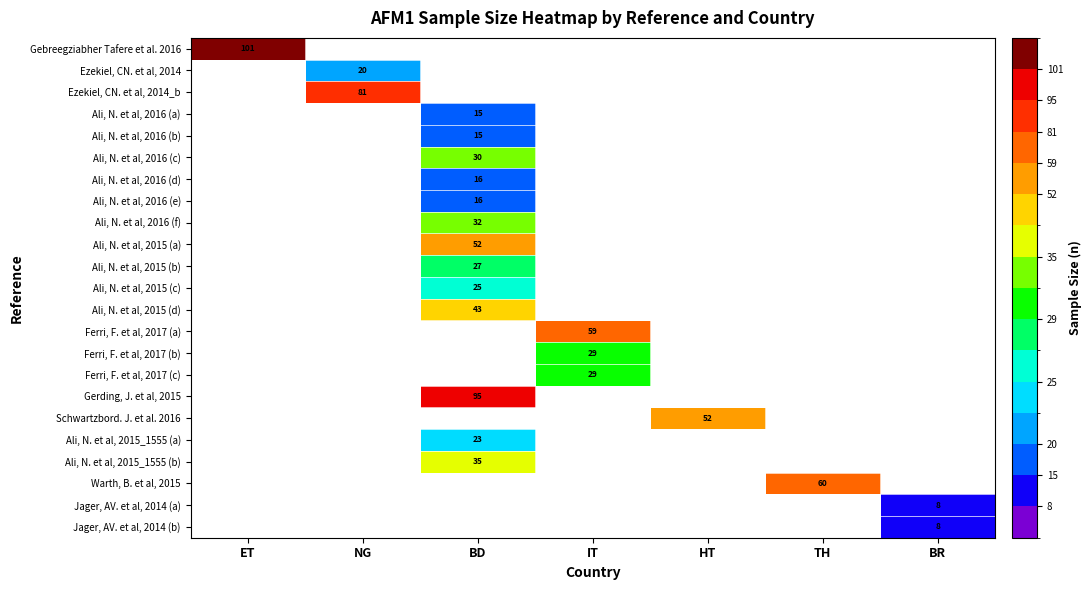

The value of Ali, N. et al, 2016 (c) at BD is 30. True or false?

True